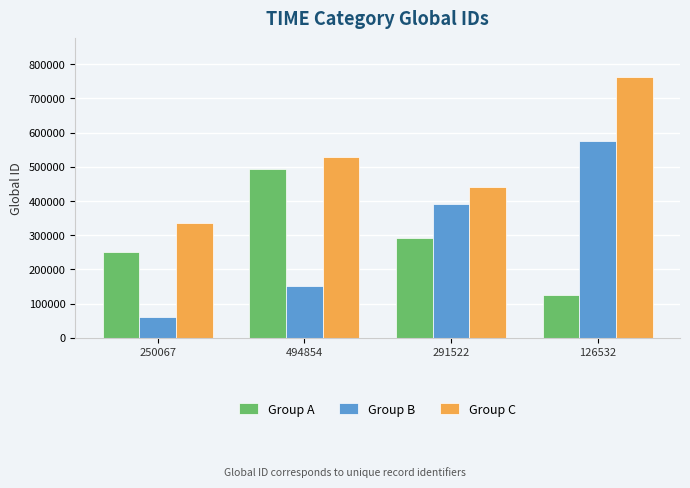

Which label corresponds to the smallest value in the chart?

250067